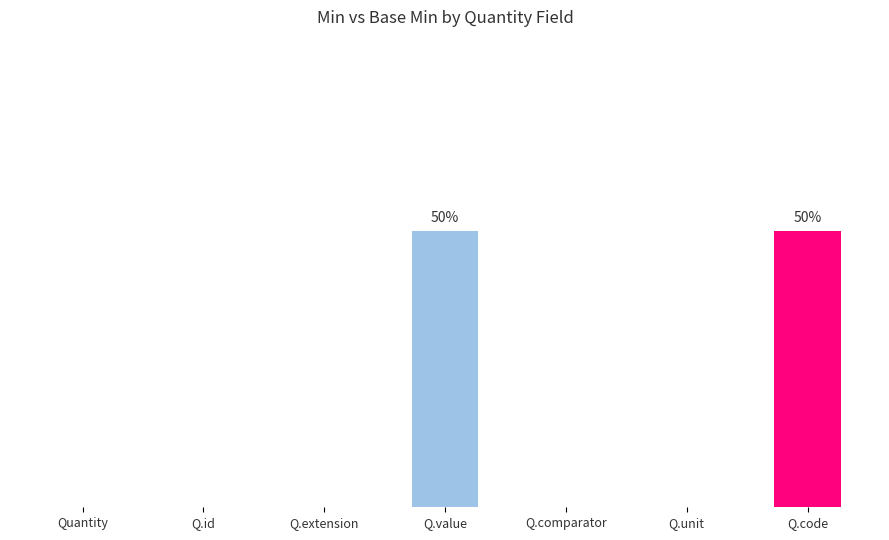

Which label corresponds to the largest value in the chart?

Q.value